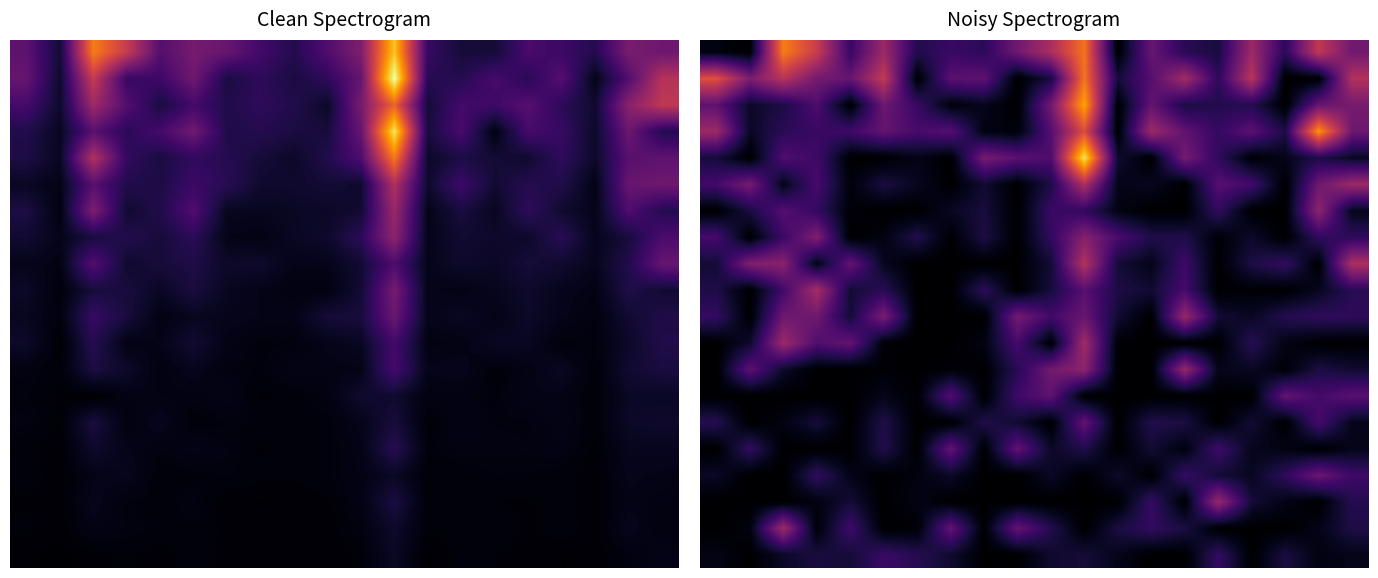

Which has a higher value, 10 or 13?

10